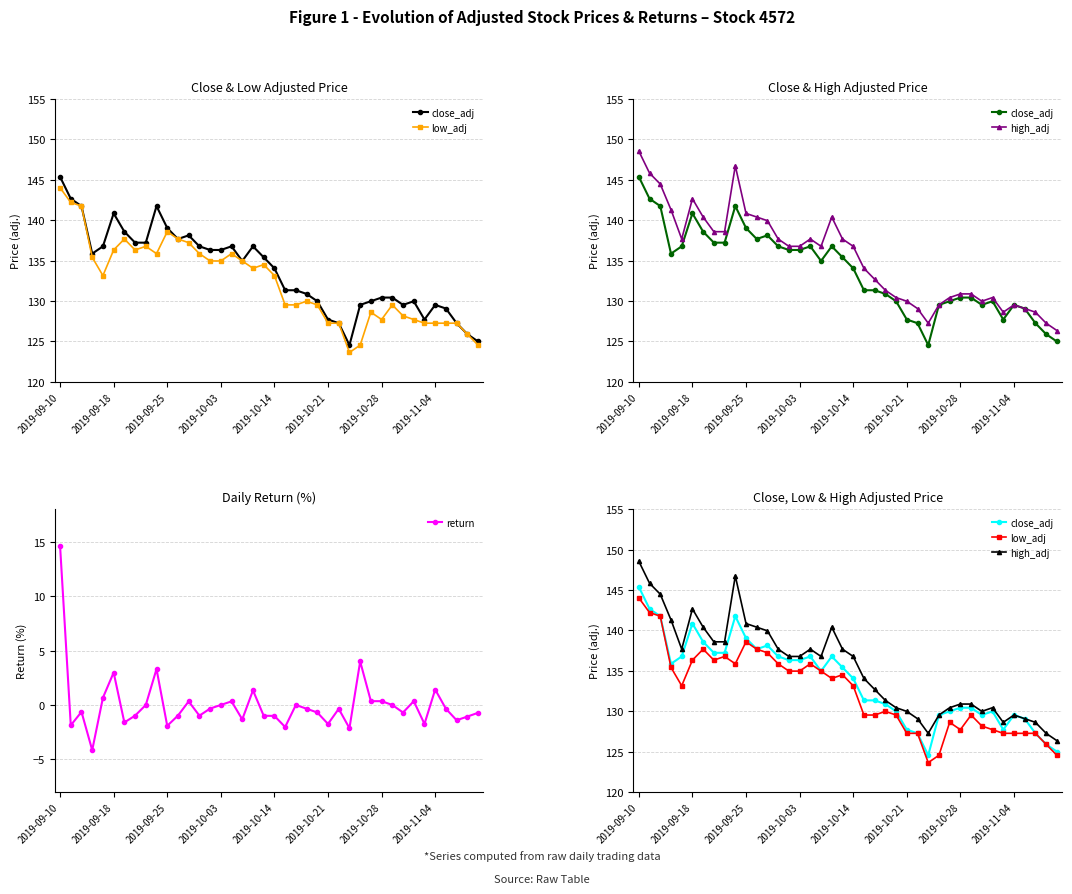

At how many categories does at least one series exceed 124?

40